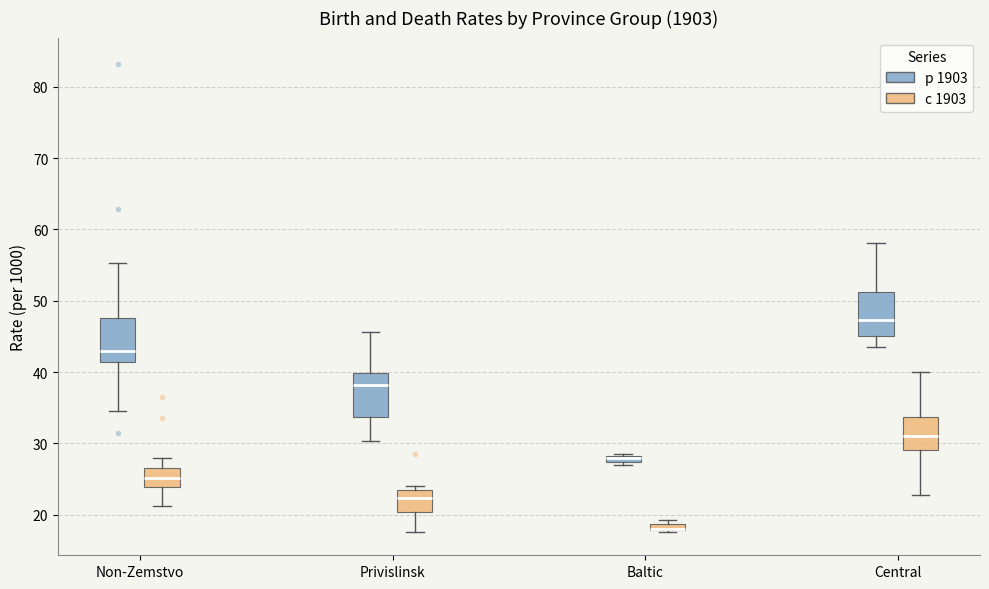

Where is the upper edge of the box for Central (с 1903) on the y-axis? The values are not printed on the chart, so give them approximately, as read against the axis.

34